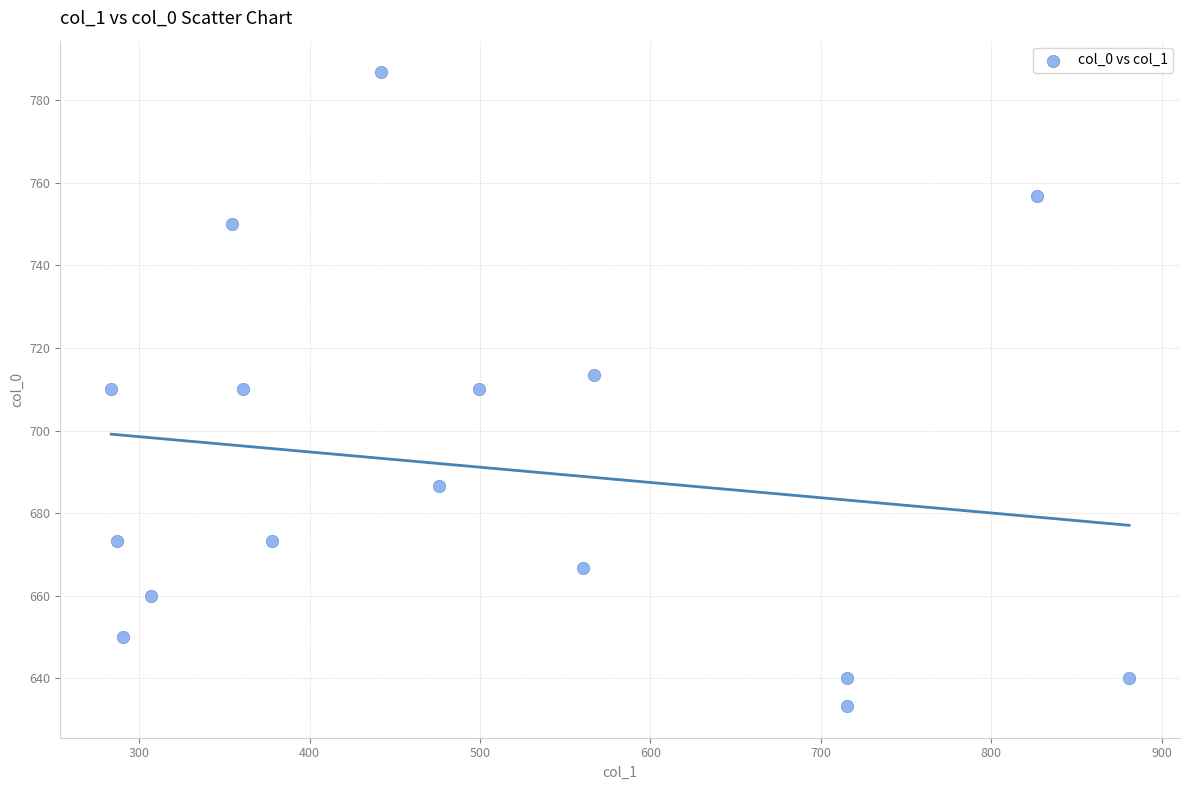

What is the range of X values (max minus min)?

597.4